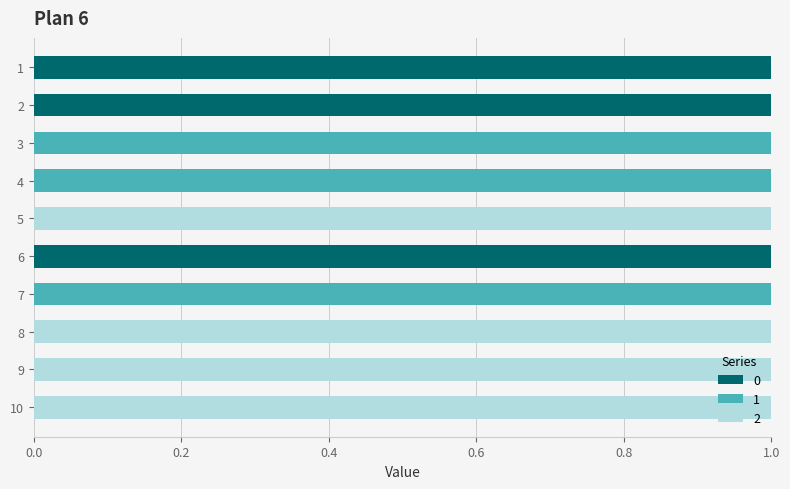

What is the value of the 0 bar at the 2nd from the left?

1